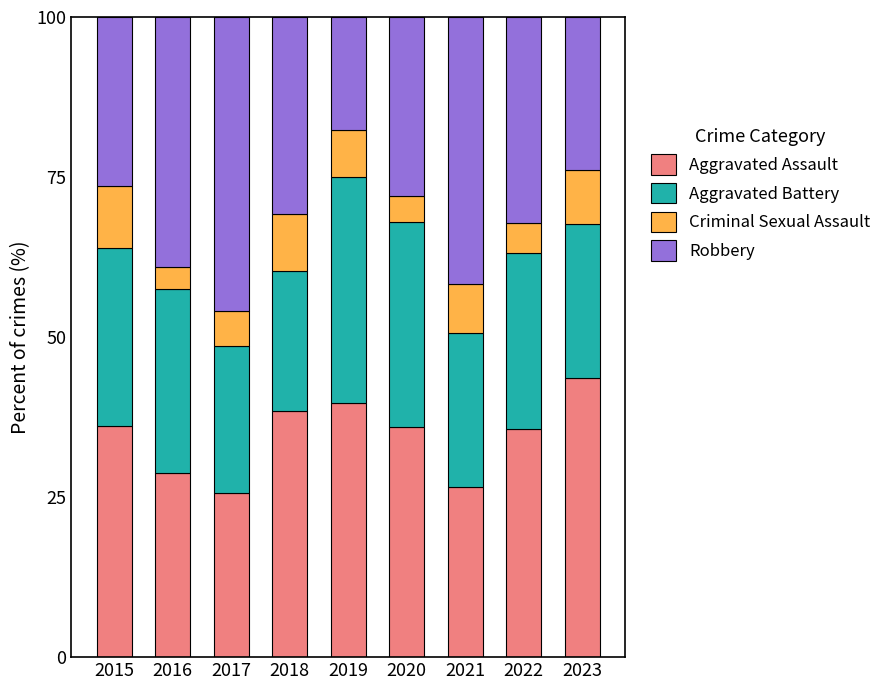

What is the sum of all Aggravated Assault values?

310.6